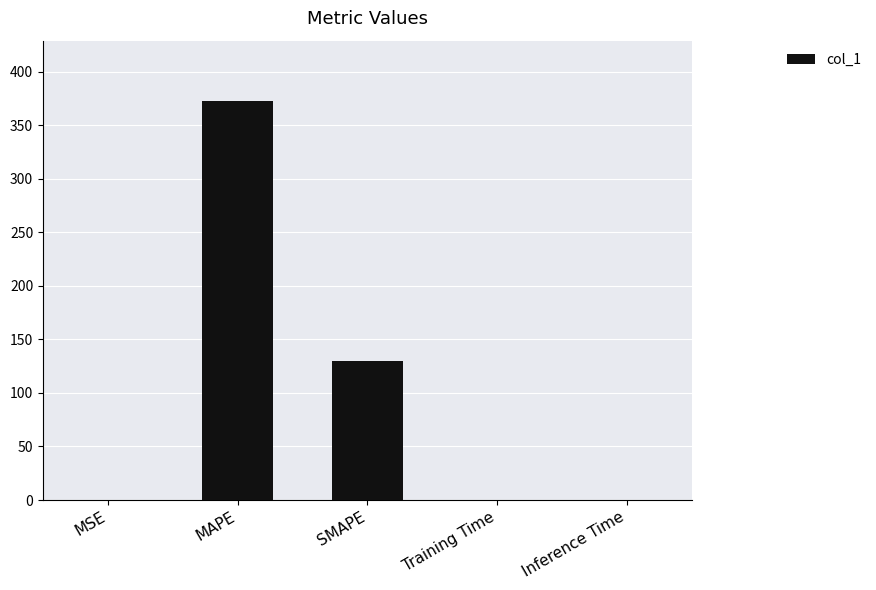

At which category does the chart reach its peak across all series?

MAPE